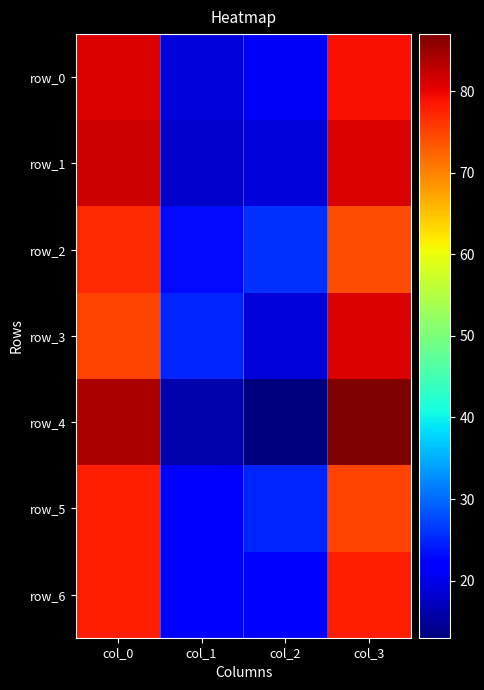

The row_2 series shows 35 at col_1. True or false?

False